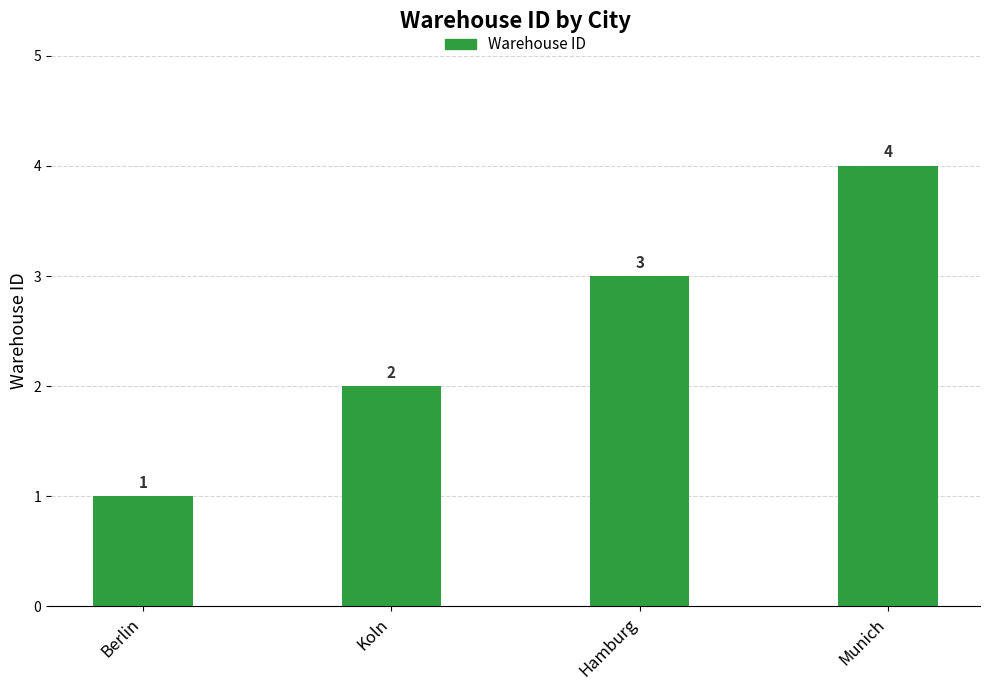

Reading right to left, transcribe all the data shown in this chart.

4	3	2	1